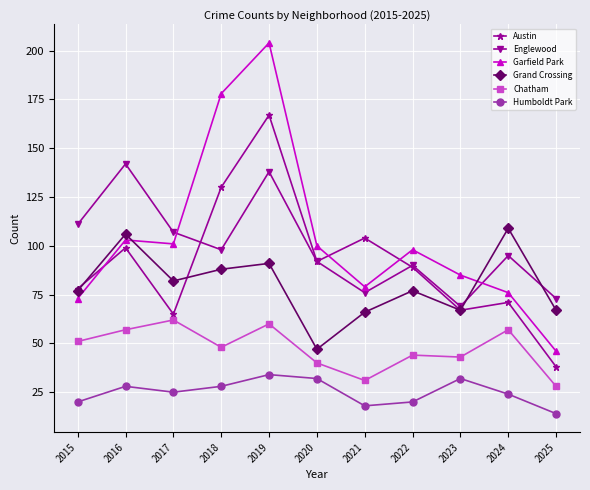

What is the value of the Humboldt Park point at the 8th from the left?

20